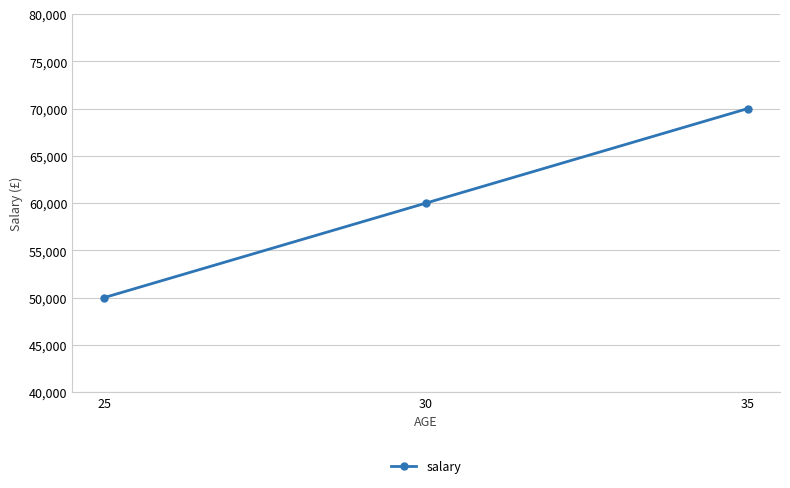

What is the average value?

60000